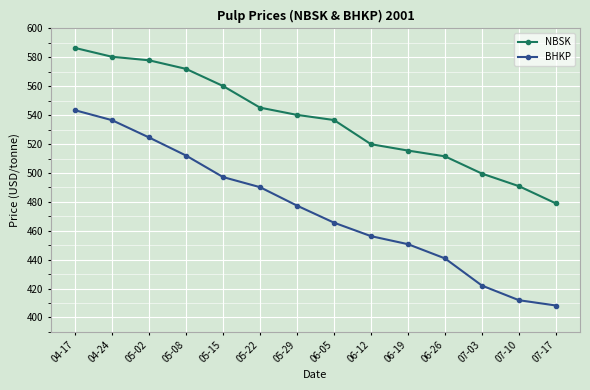

What is the highest value of the BHKP series?

543.4